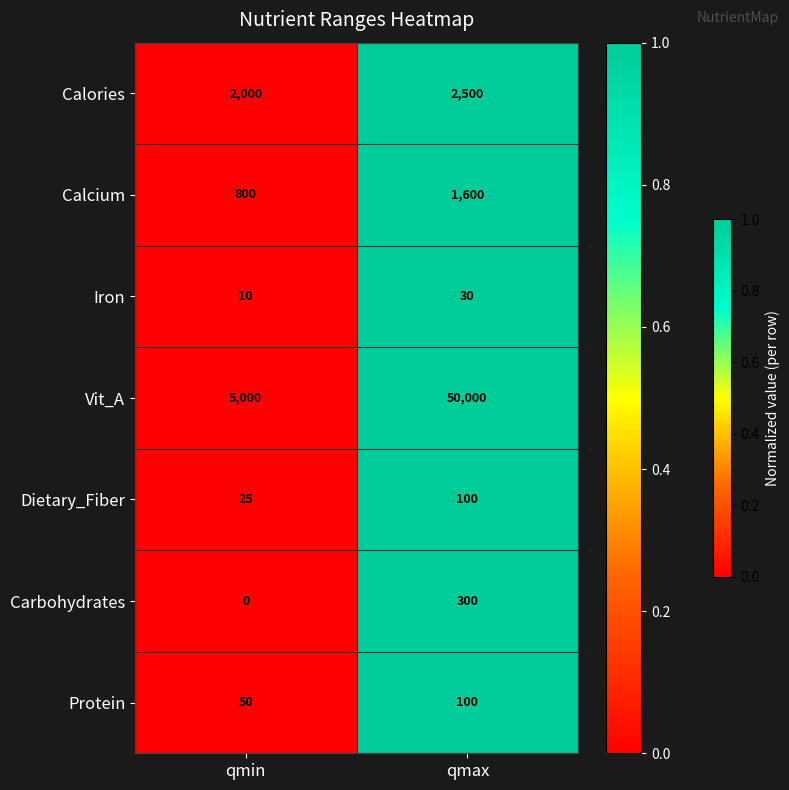

The value of Calcium at qmin is 1401. True or false?

False